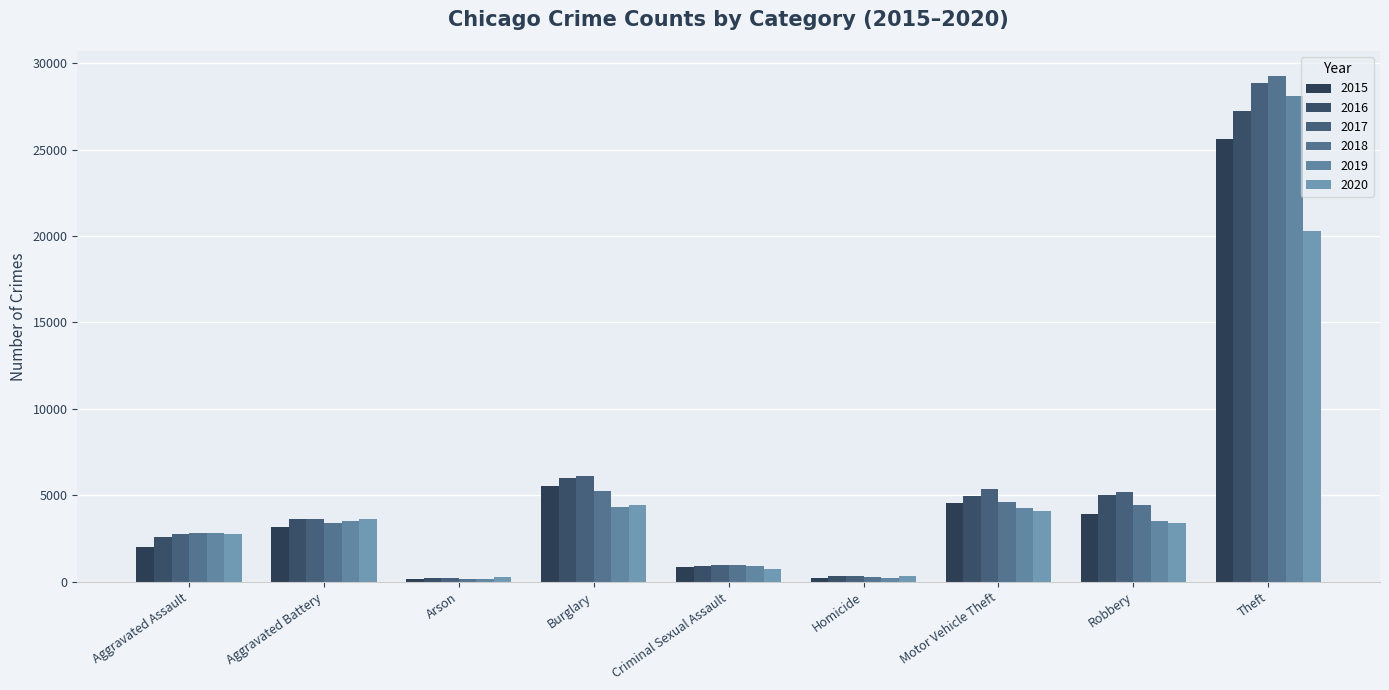

Reading left to right, what are all the values shown in this chart?

2015: 2036	3150	191	5524	861	210	4556	3907	25599
2016: 2616	3651	248	6006	922	322	4937	5026	27249
2017: 2755	3629	233	6145	975	319	5348	5210	28844
2018: 2826	3421	164	5262	954	258	4634	4453	29238
2019: 2796	3525	160	4311	934	239	4244	3509	28116
2020: 2782	3617	257	4427	742	322	4081	3377	20298